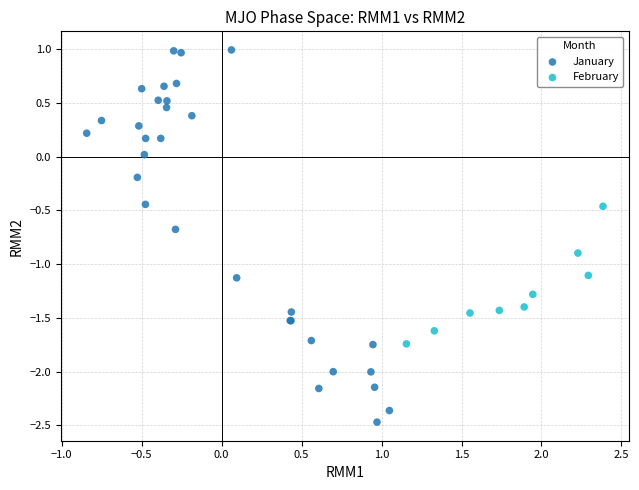

What are all the series names shown in the legend?

January, February